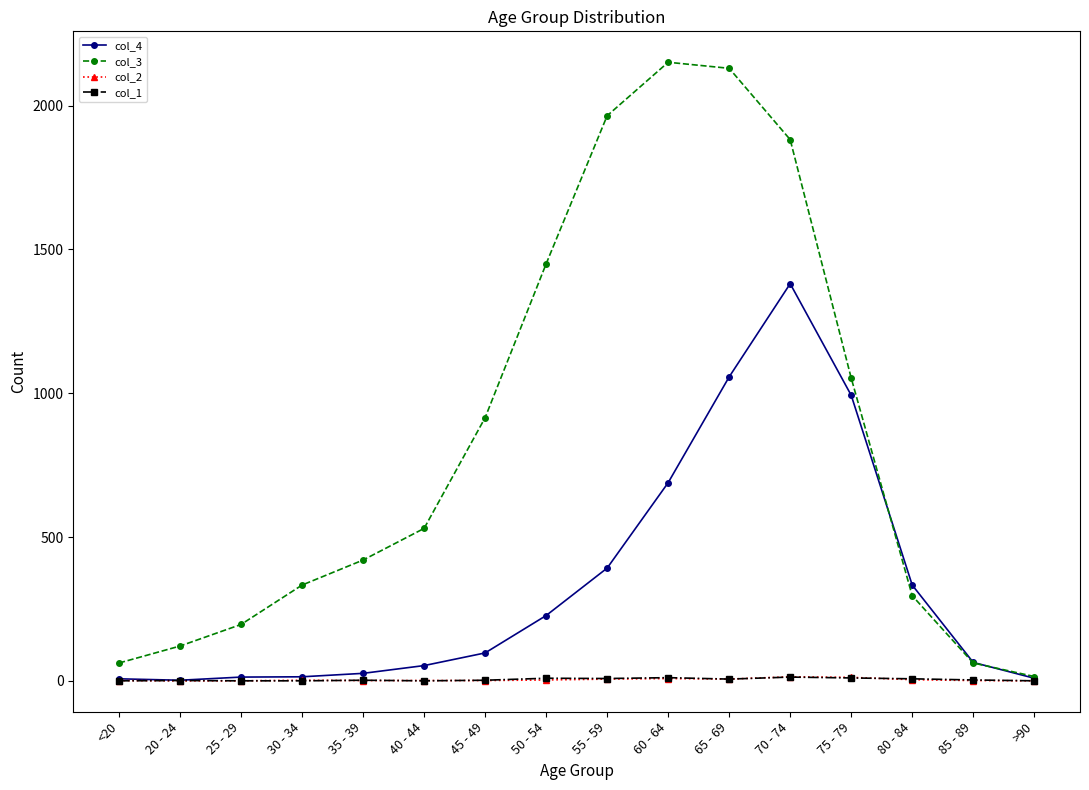

At how many categories does at least one series exceed 1851?

4